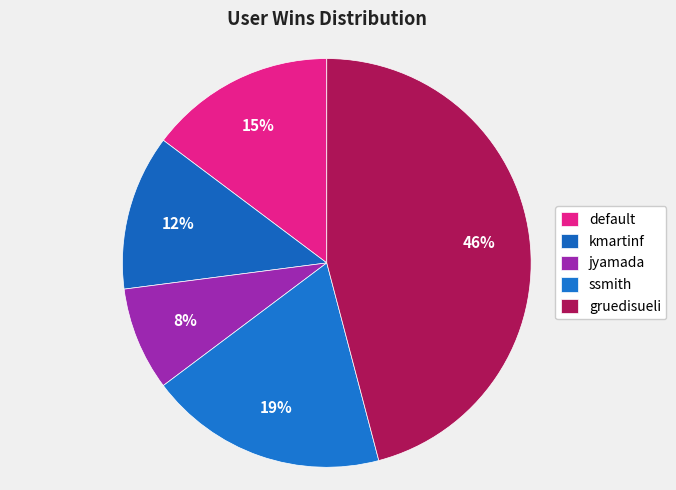

Is there any slice that represents more than half of the pie?

No